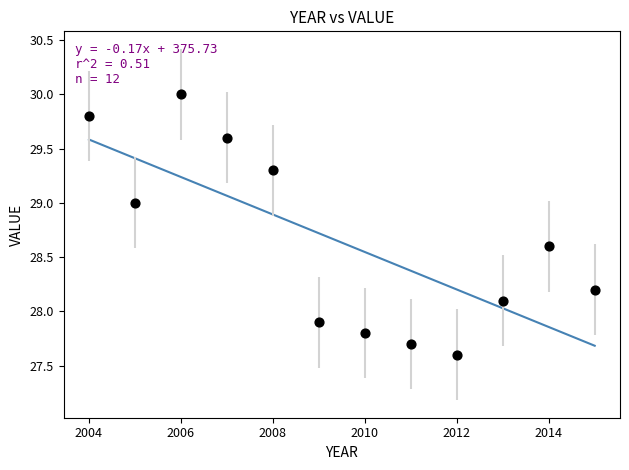

What is the range of X values (max minus min)?

11.0